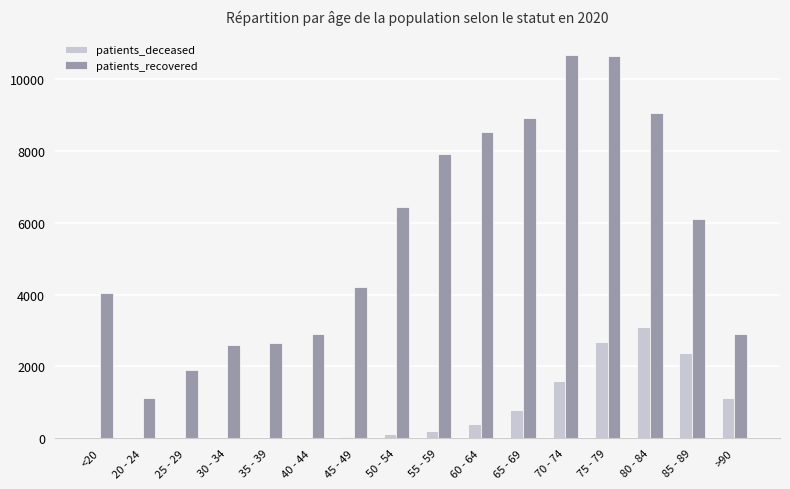

At which category is the sum across all series the highest?

75 - 79